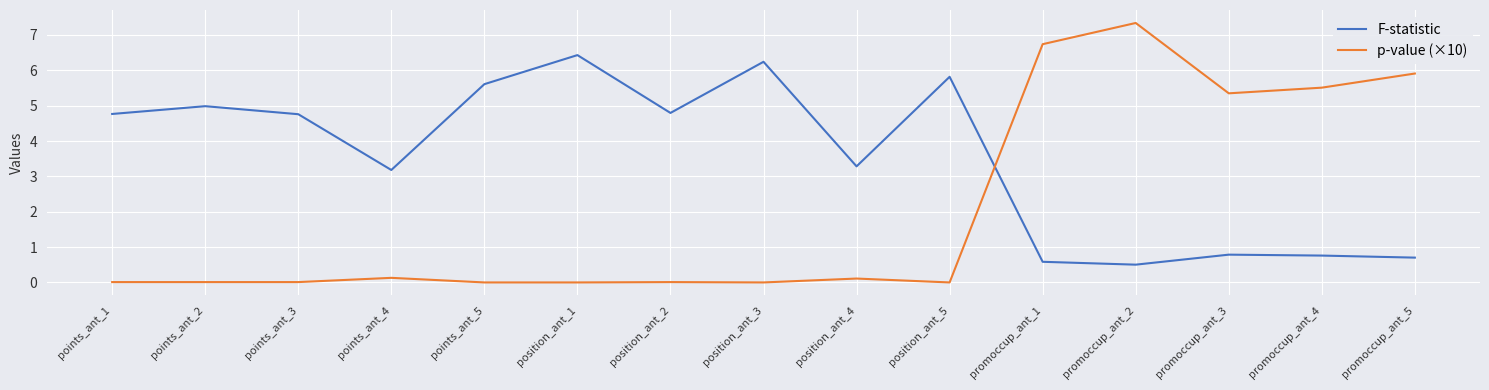

What is the difference between the p-value (×10) values at points_ant_5 and promoccup_ant_4?

5.5